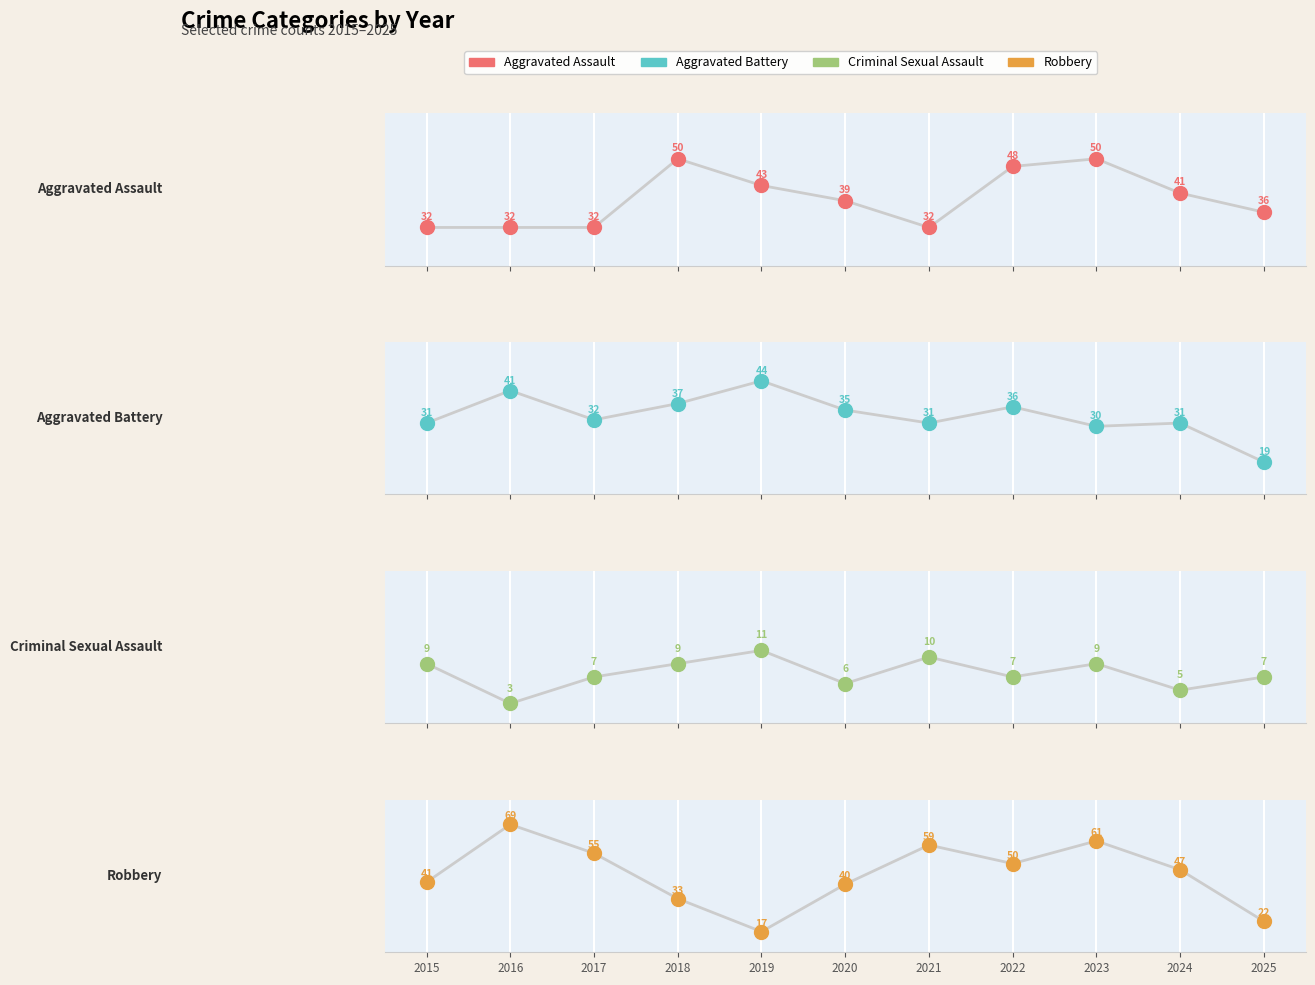

Where is the first local maximum for Aggravated Battery?

2016